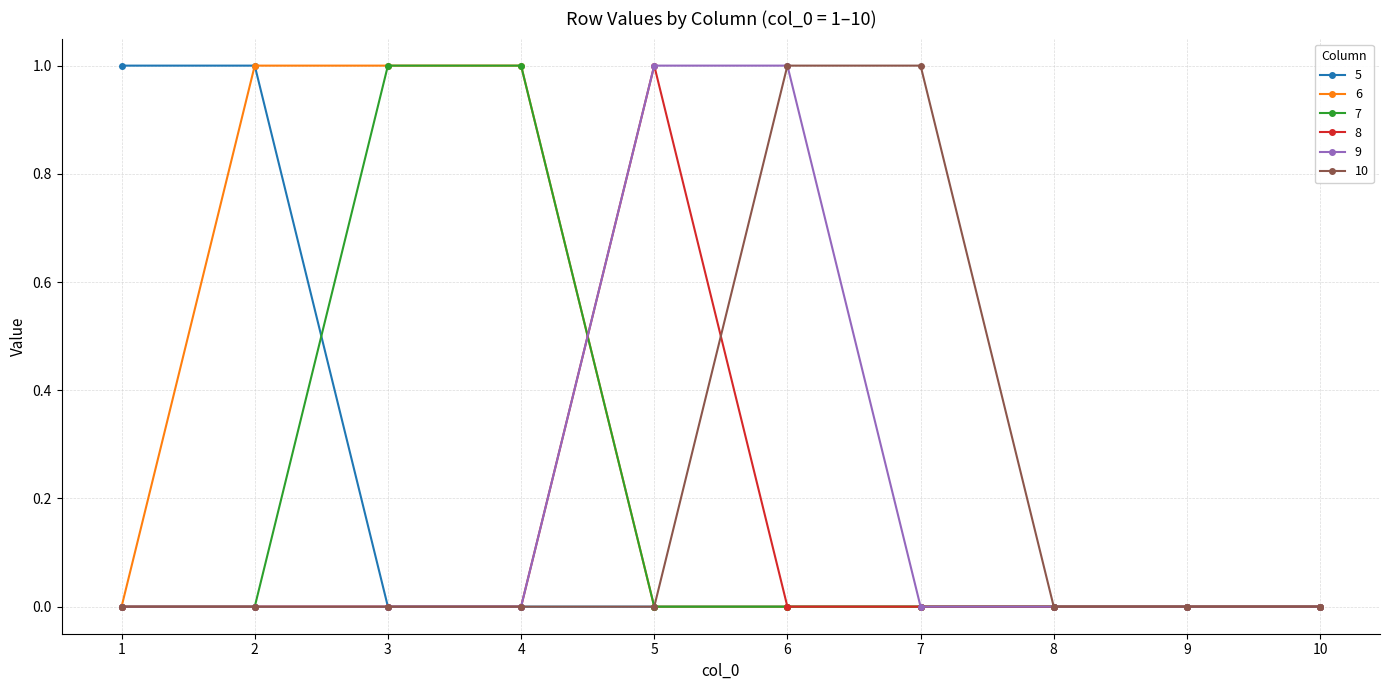

Reading right to left, list all the values displayed in this chart.

5: 0	0	0	0	0	0	0	0	1	1
6: 0	0	0	0	0	0	1	1	1	0
7: 0	0	0	0	0	0	1	1	0	0
8: 0	0	0	0	0	1	0	0	0	0
9: 0	0	0	0	1	1	0	0	0	0
10: 0	0	0	1	1	0	0	0	0	0